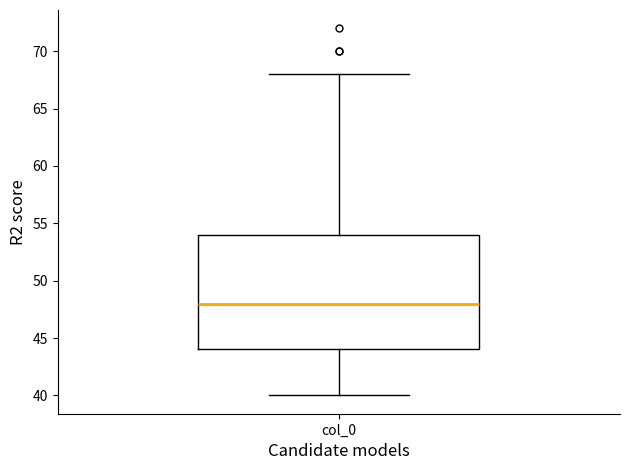

Read this box plot against the y-axis: the position of the median line, the range covered by the box, and the ends of both whiskers. The values are not printed on the chart, so give them approximately, as read against the axis.

median 48, box 44 to 54, whiskers 40 to 68